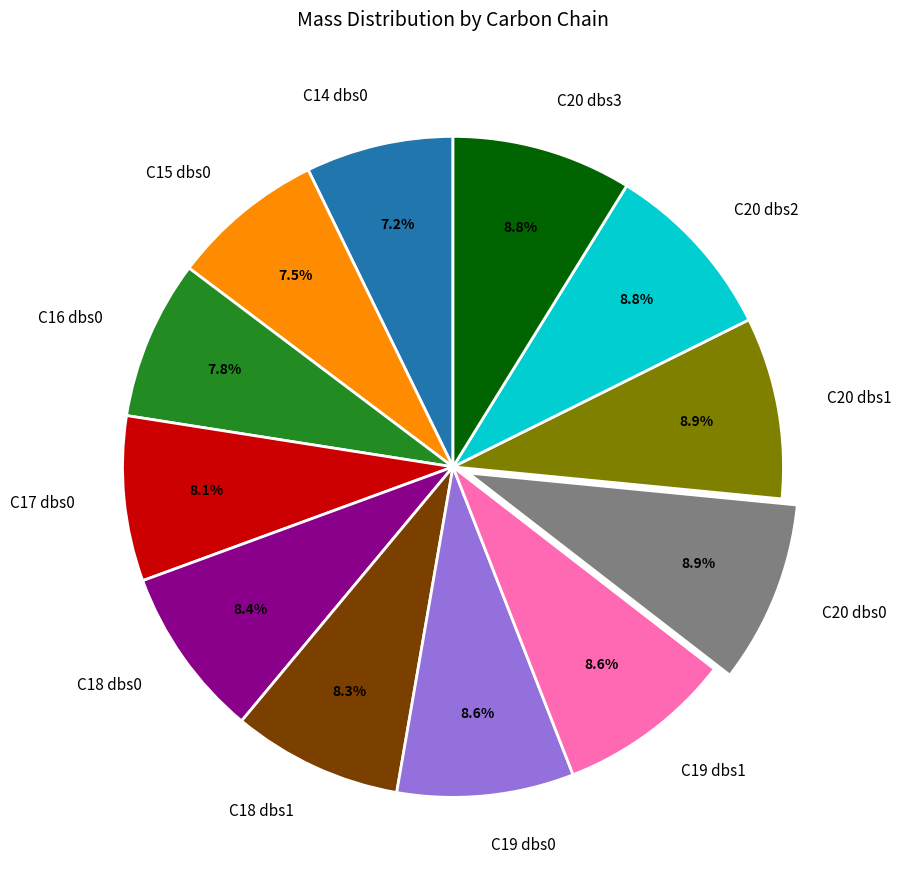

What percentage do C14 dbs0 and C18 dbs0 together represent?

15.6%